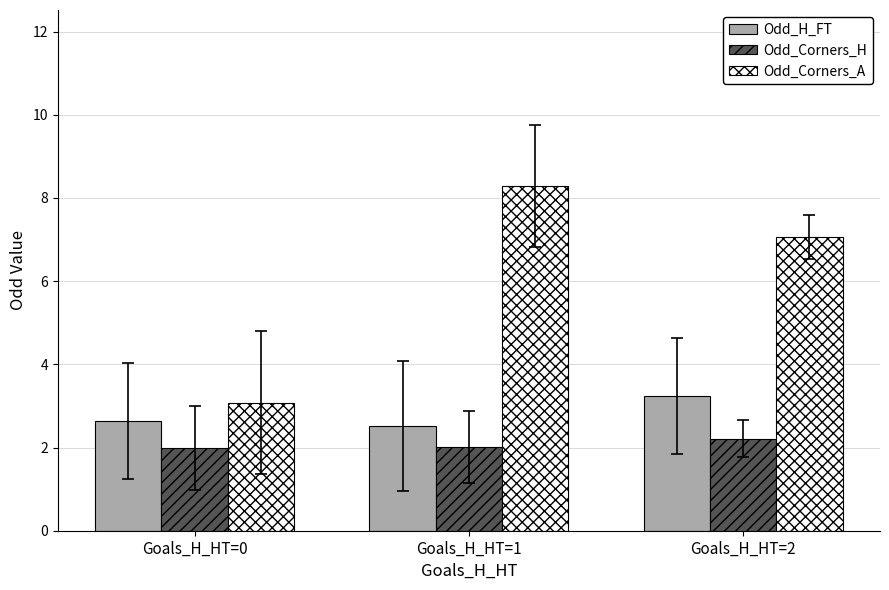

Reading left to right, extract all data points from this chart.

Odd_H_FT: 2.6	2.5	3.2
Odd_Corners_H: 2.0	2.0	2.2
Odd_Corners_A: 3.1	8.3	7.1